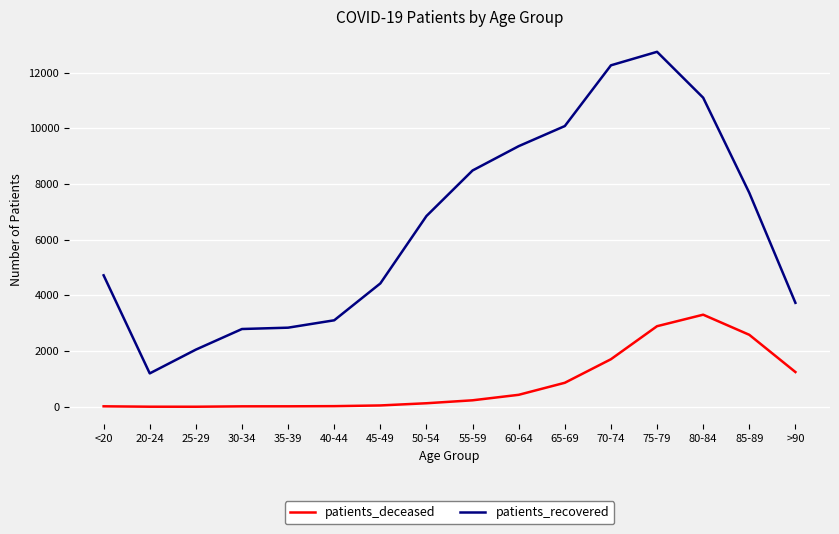

At which category is the sum across all series the highest?

75-79